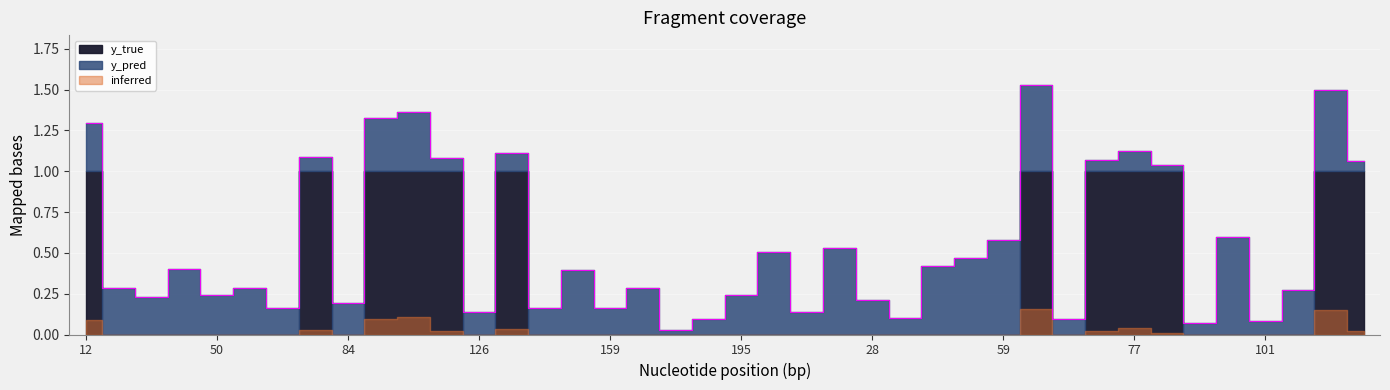

How many lines are shown in the chart?

2